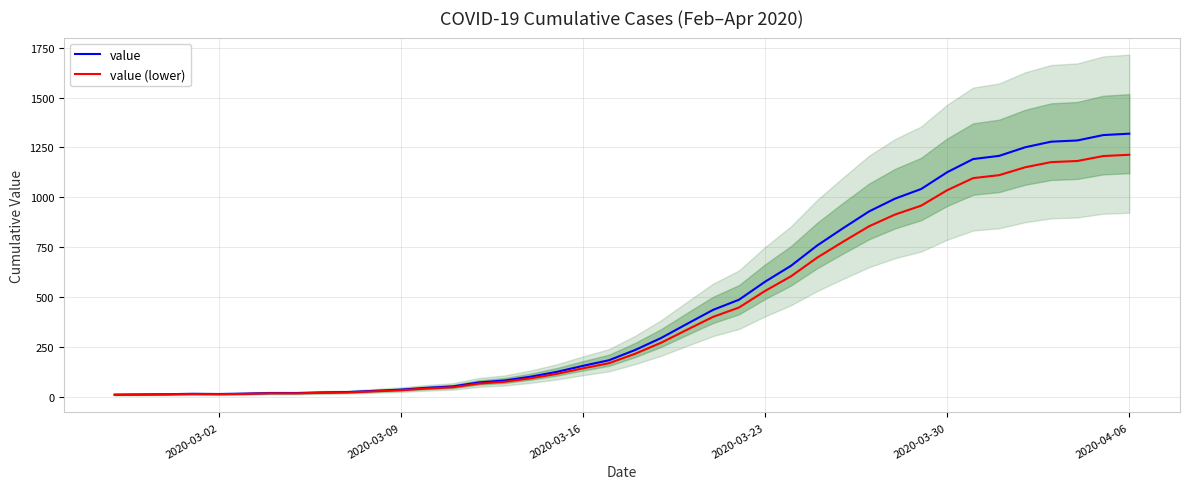

What is the maximum value for value (lower)?

1213.5